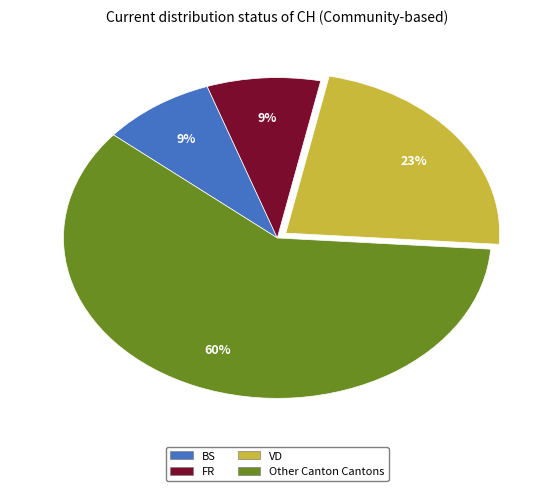

Is there any slice that represents more than half of the pie?

Yes